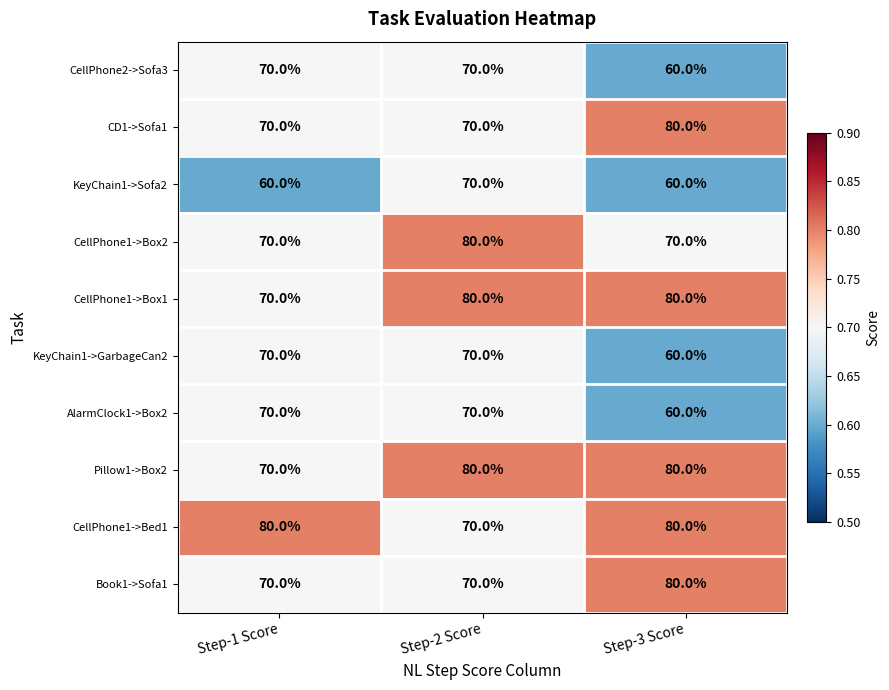

What is the difference between the highest and lowest values at Step-1 Score?

20